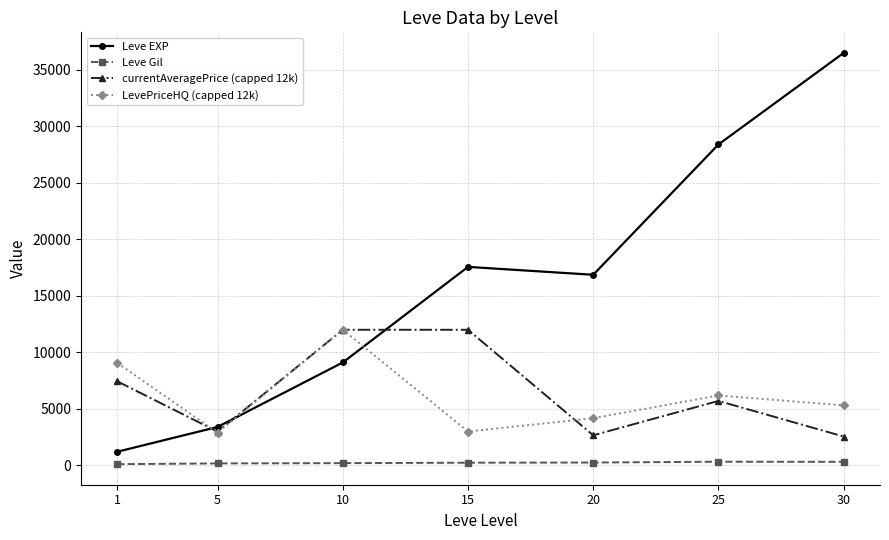

What is the value of the Leve Gil point at the 3rd from the left?

202.8